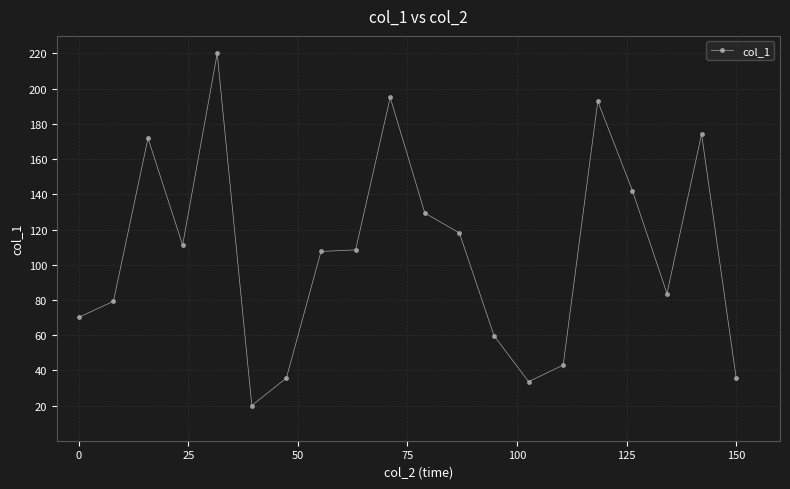

How many distinct data groups are displayed?

1